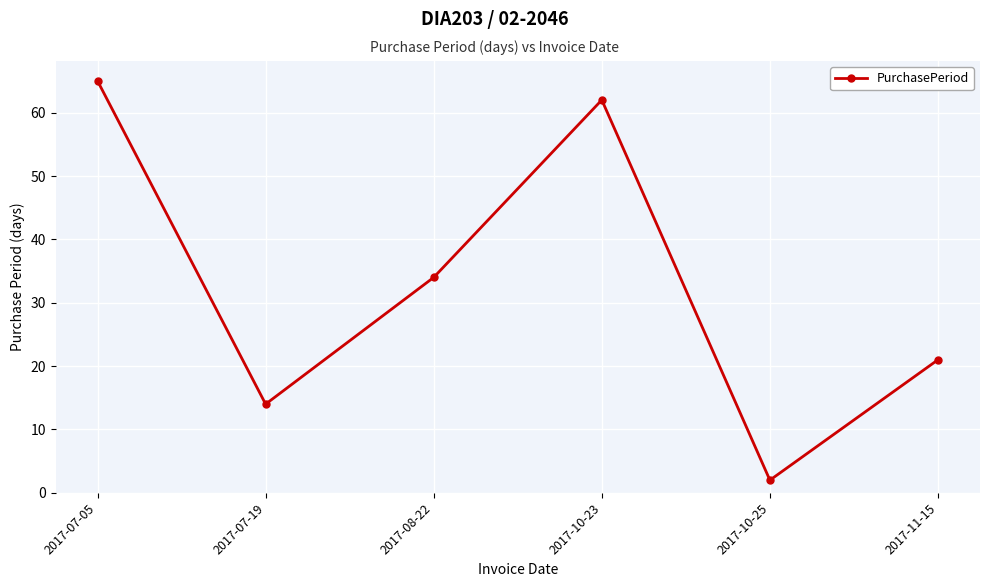

Reading left to right, what are all the values shown in this chart?

65	14	34	62	2	21